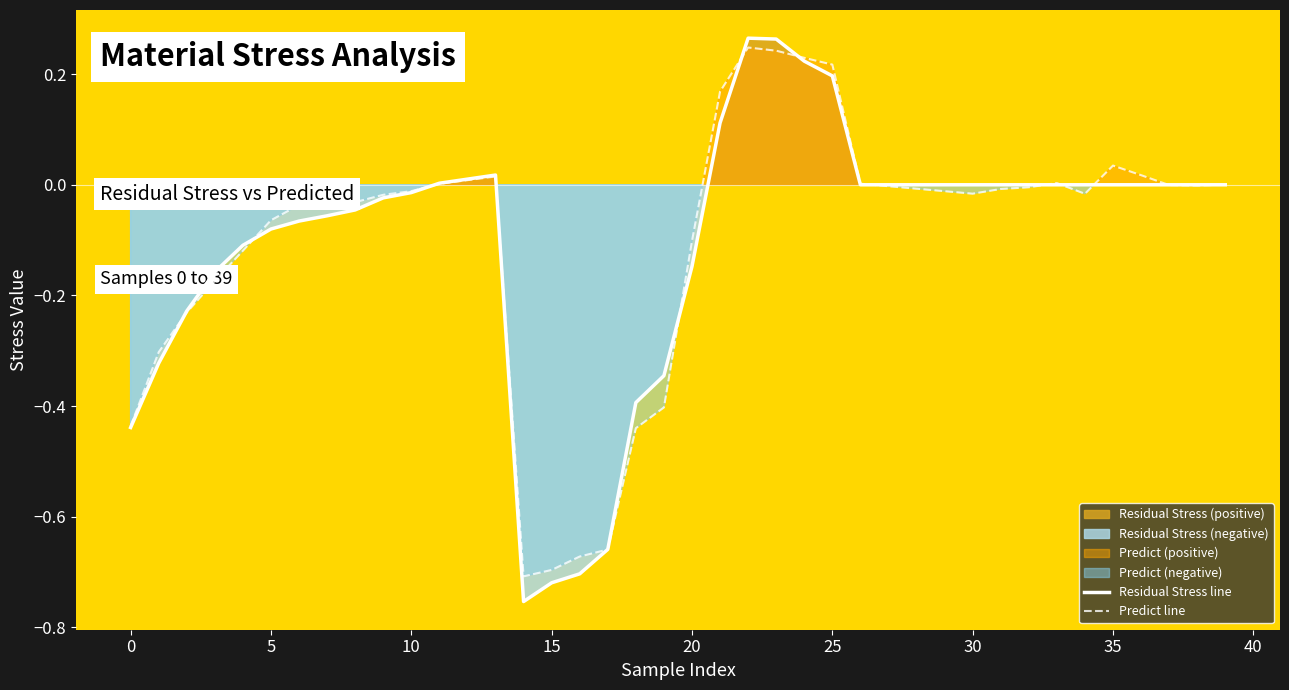

How many categories are shown in the chart?

40